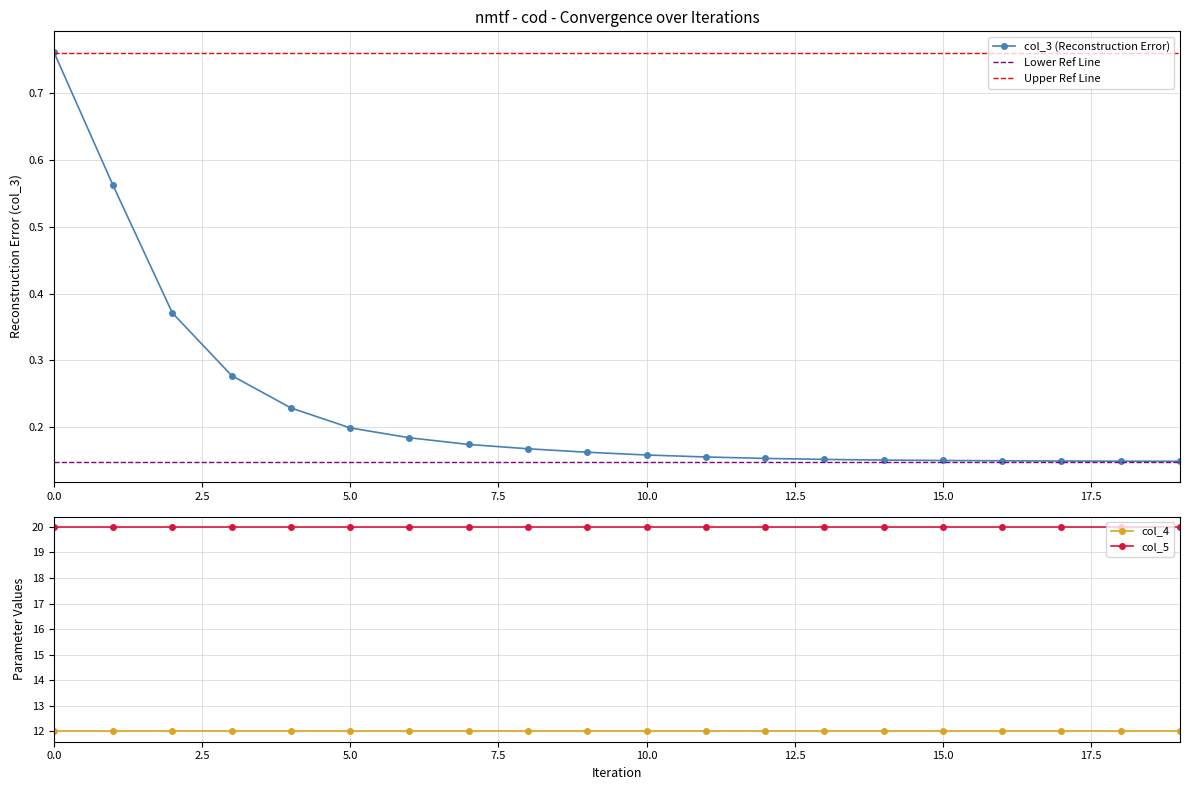

Between 2 and 6, which series saw the biggest shift?

col_3